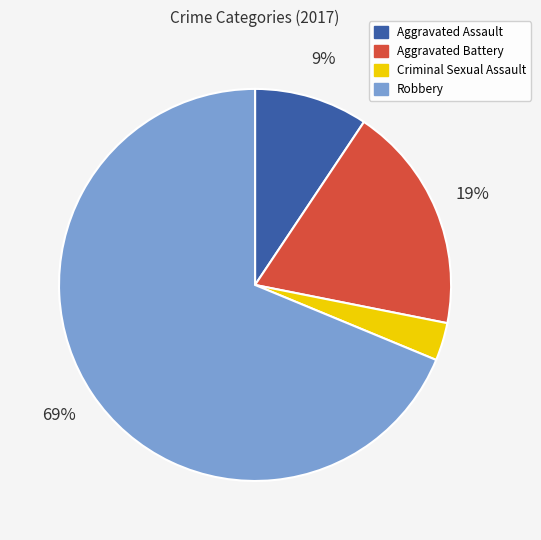

Which slice is the largest?

Robbery